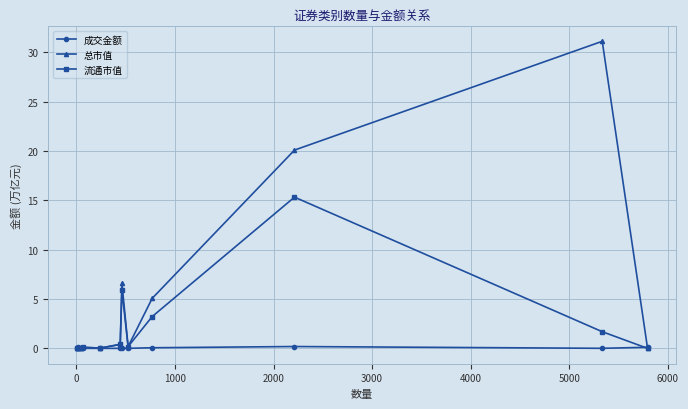

What is the sum of all 总市值 values?

63.6